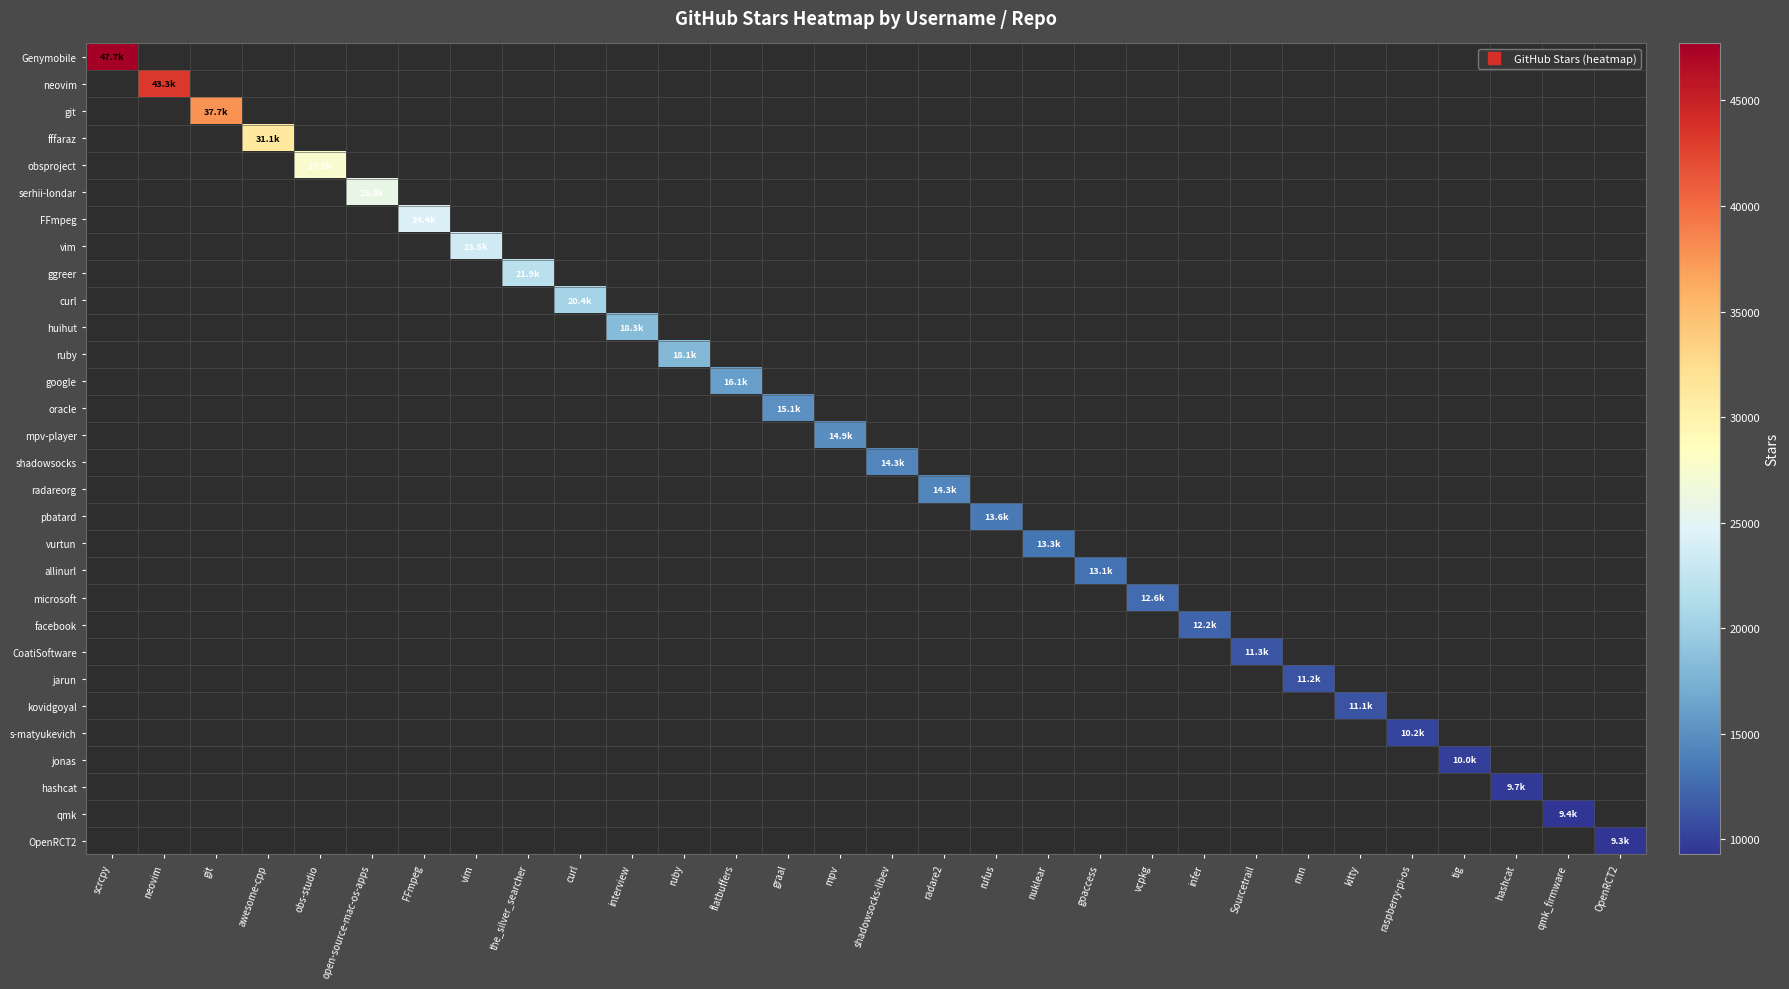

How many series are shown in this chart?

30